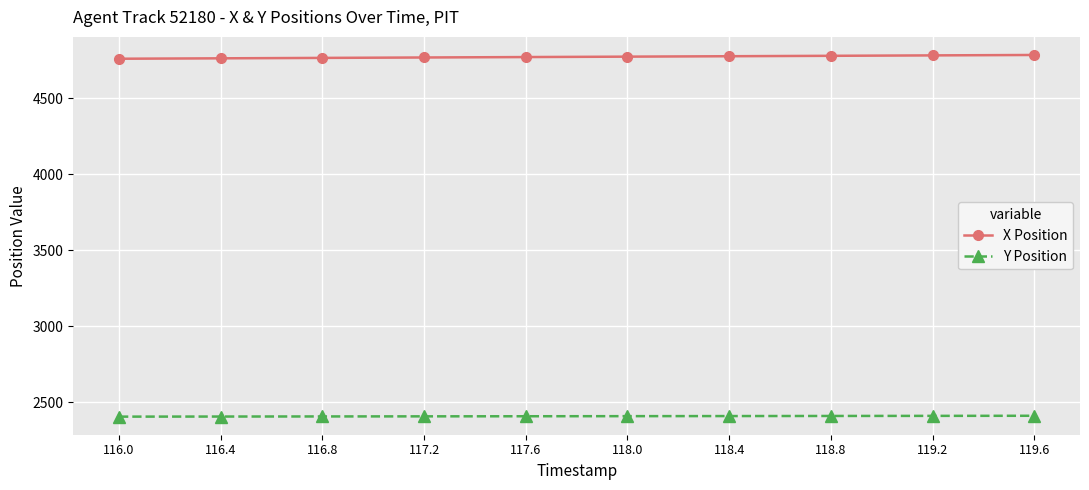

True or false: X Position and Y Position intersect in this chart.

False